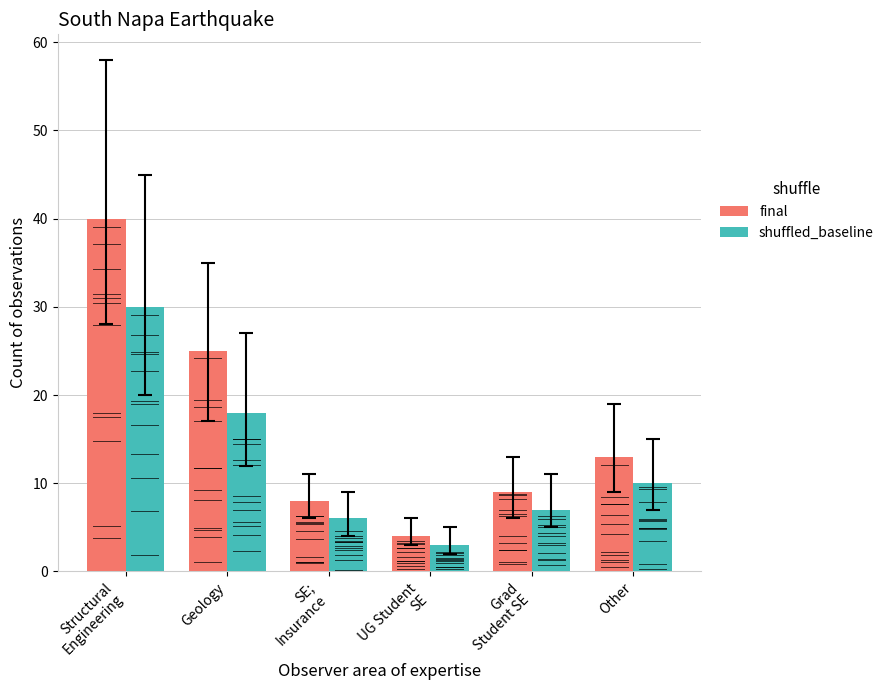

Where does the shuffled_baseline series first go above 10?

Structural
Engineering